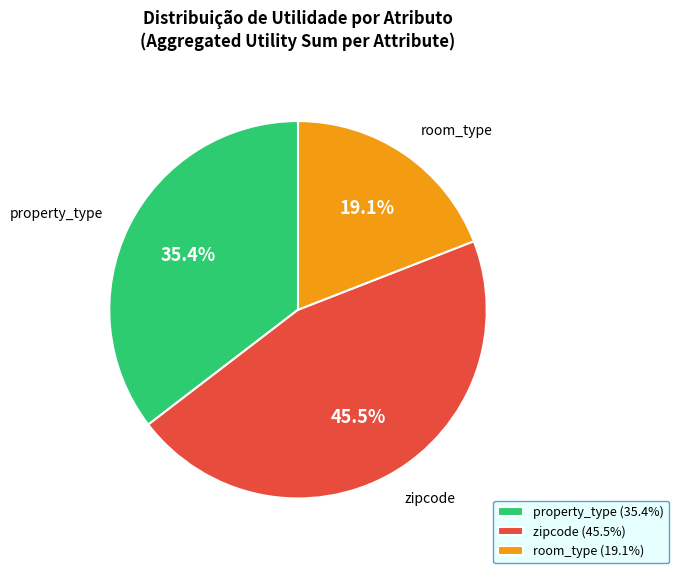

Combined, what portion of the pie is room_type (19.1%) and zipcode (45.5%)?

64.6%